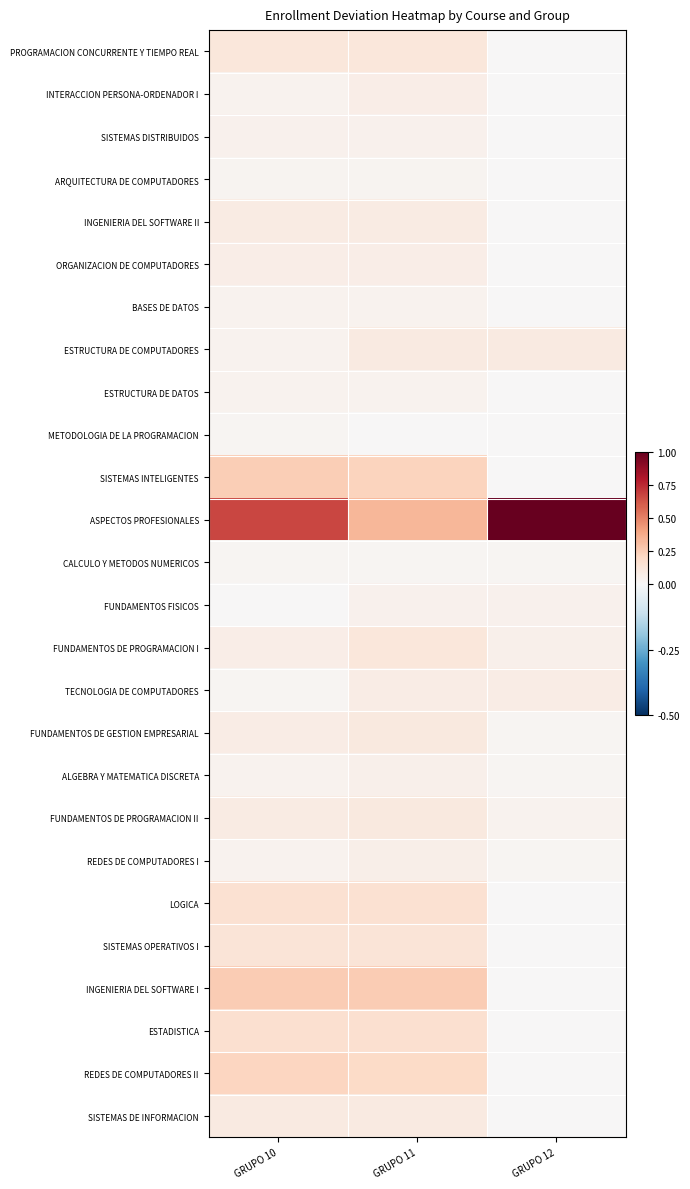

What is the difference between the highest and lowest values at GRUPO 11?

0.3